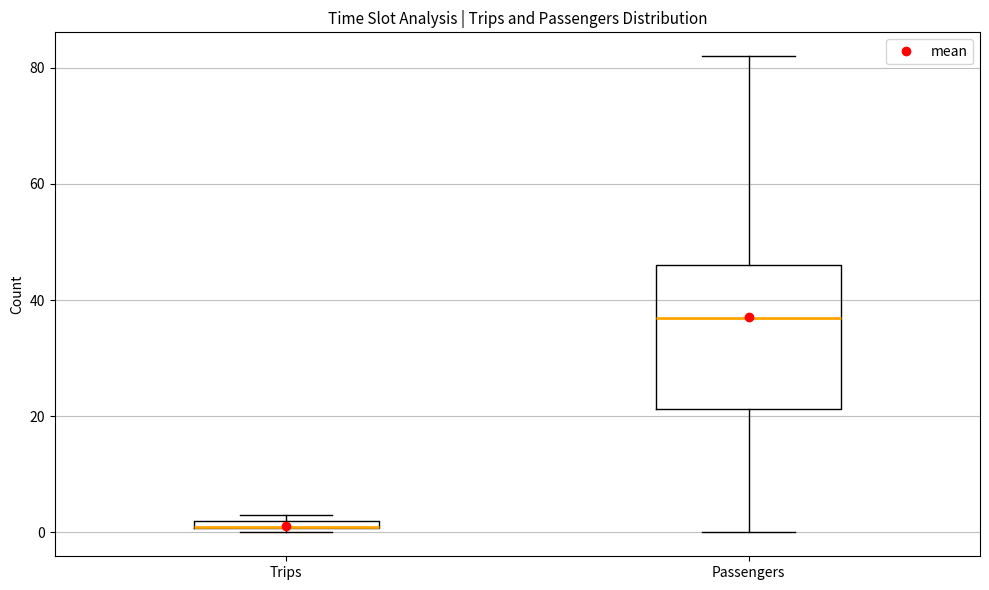

Which box is the tallest, from its lower edge to its upper edge?

Passengers